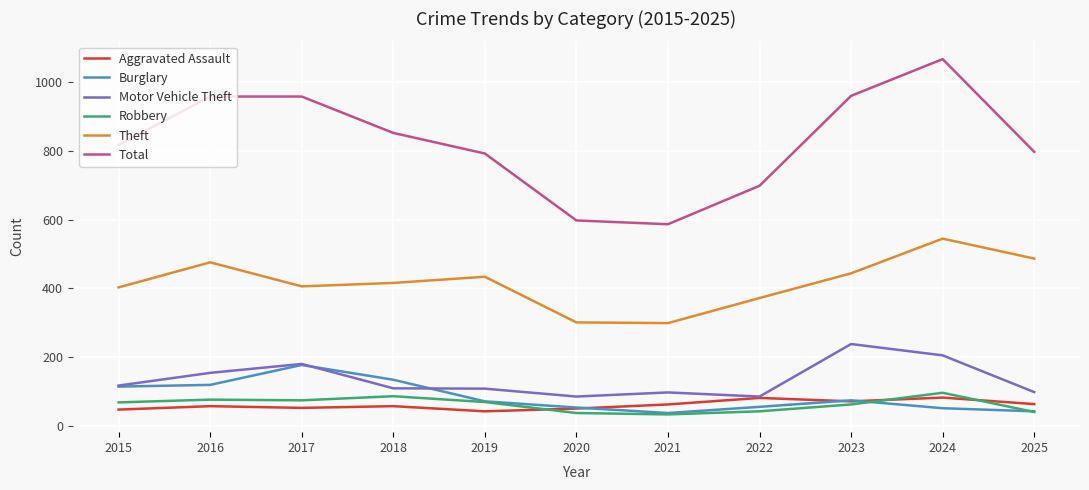

What is the spread (max minus min) of values at 2017?

907